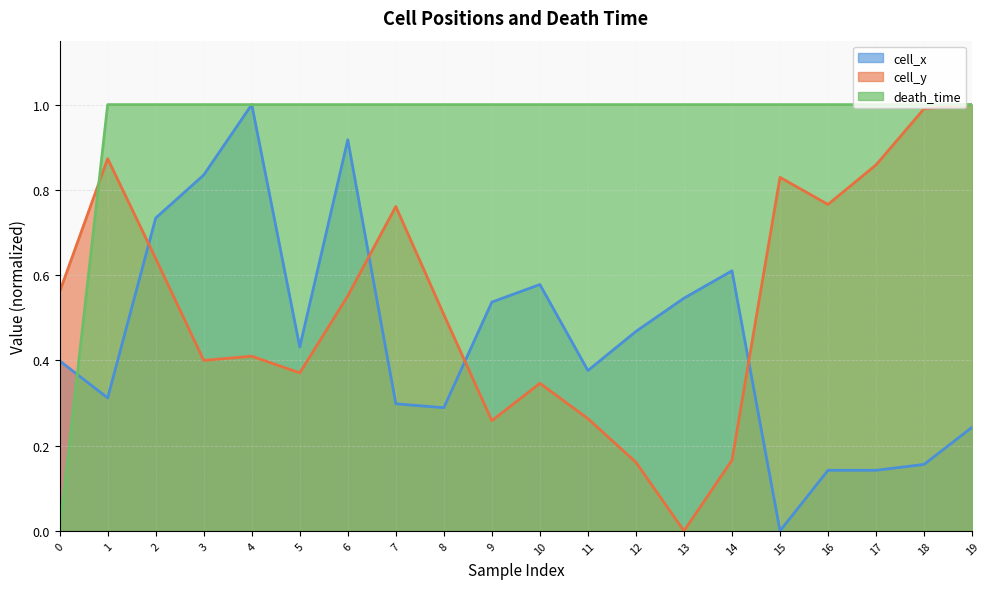

What is the value of the death_time point at the 10th from the left?

1.0